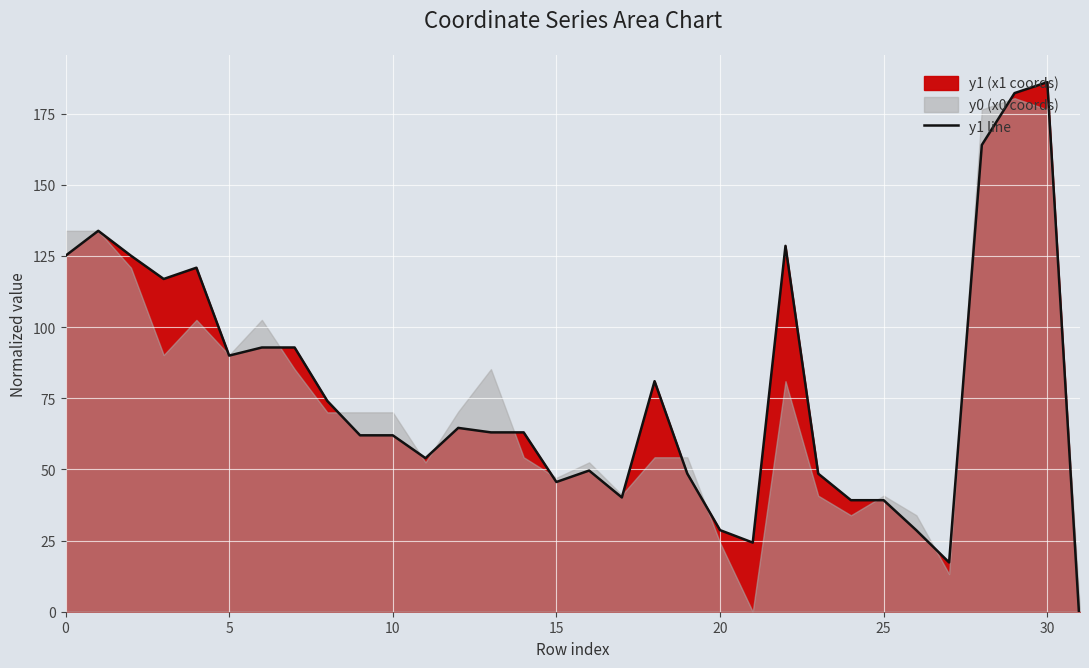

True or false: the data shows 125.1 at 0.

True